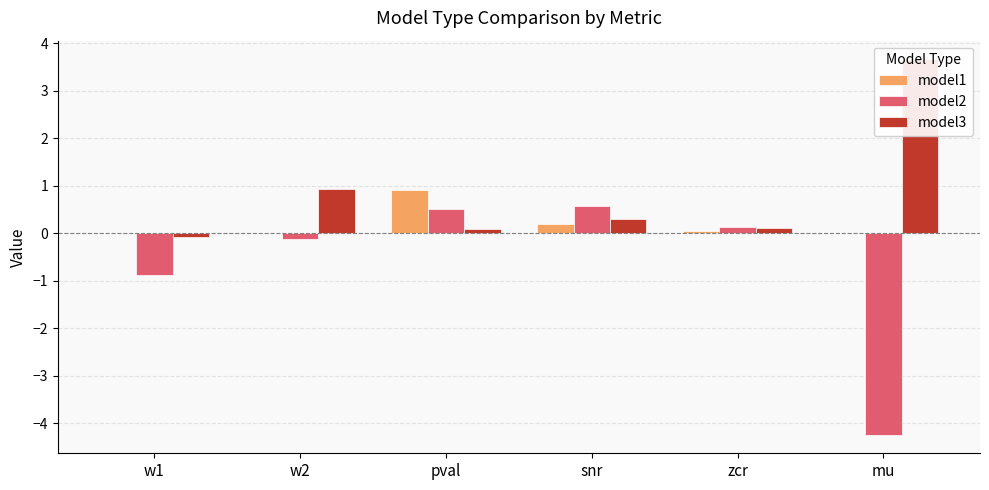

What is the sum of all model1 values?

1.1